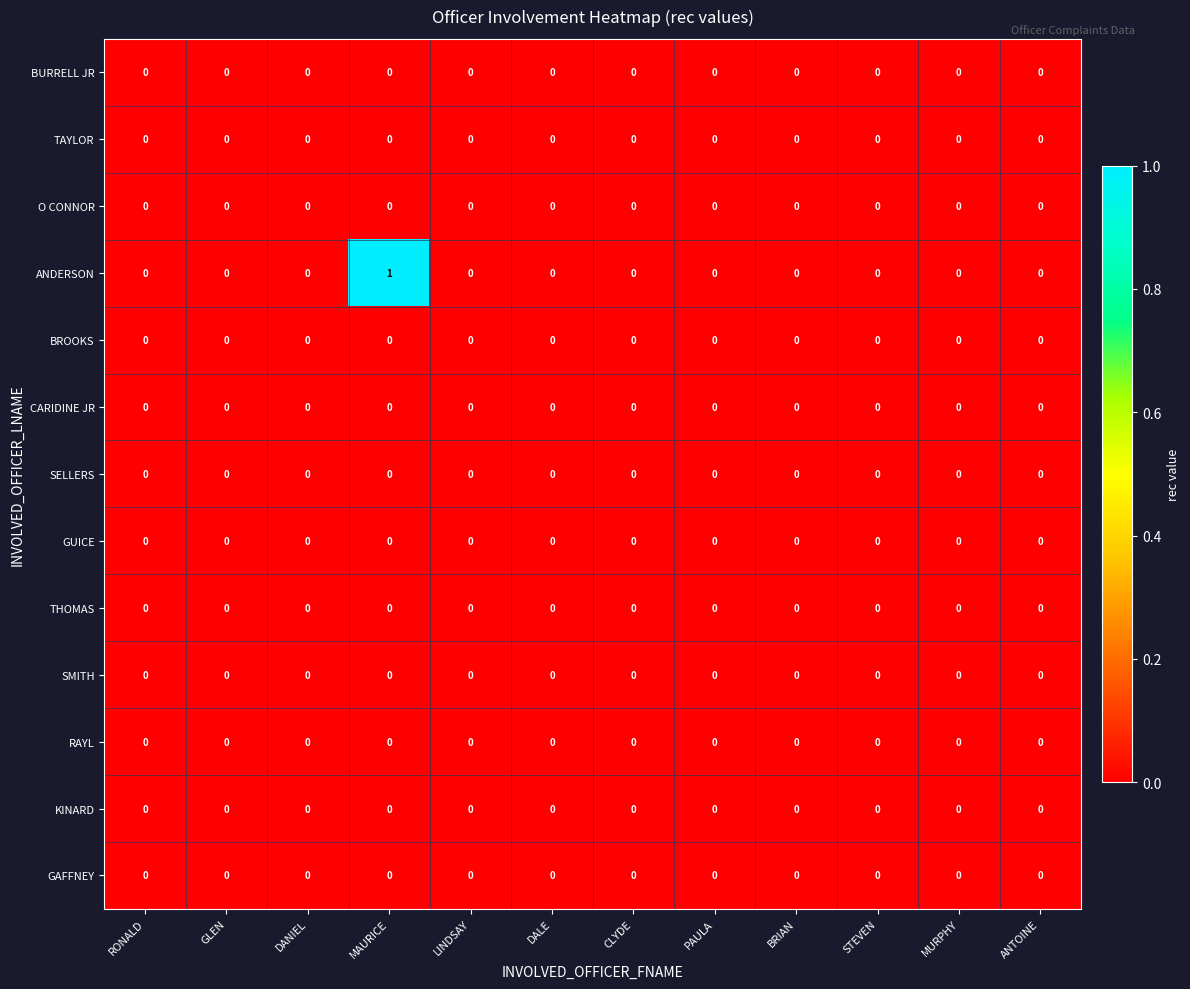

Which series has the largest total across all categories?

ANDERSON